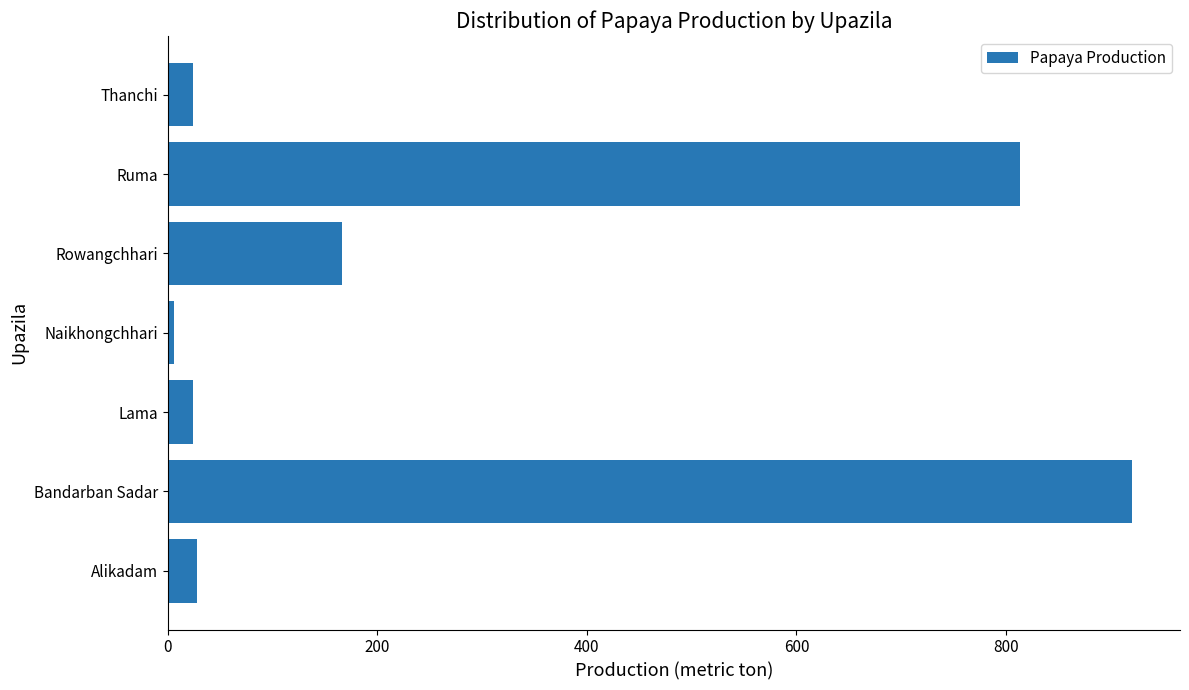

Read the value at Bandarban Sadar.

920